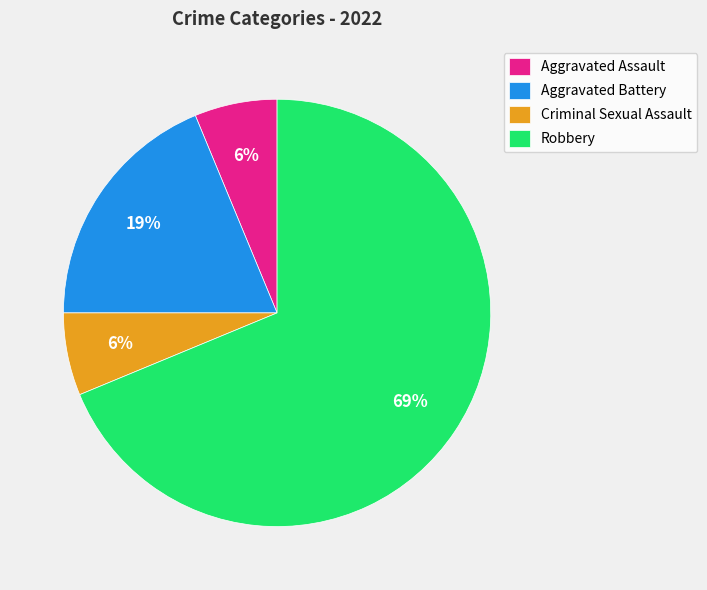

What percentage is the Aggravated Assault slice, to the nearest percent?

6%